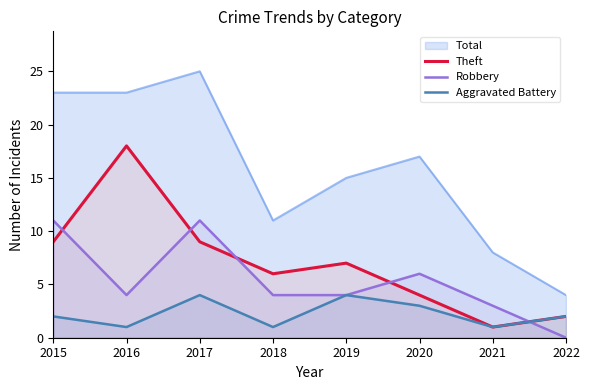

What is the value of the Robbery point at the 3rd from the left?

11